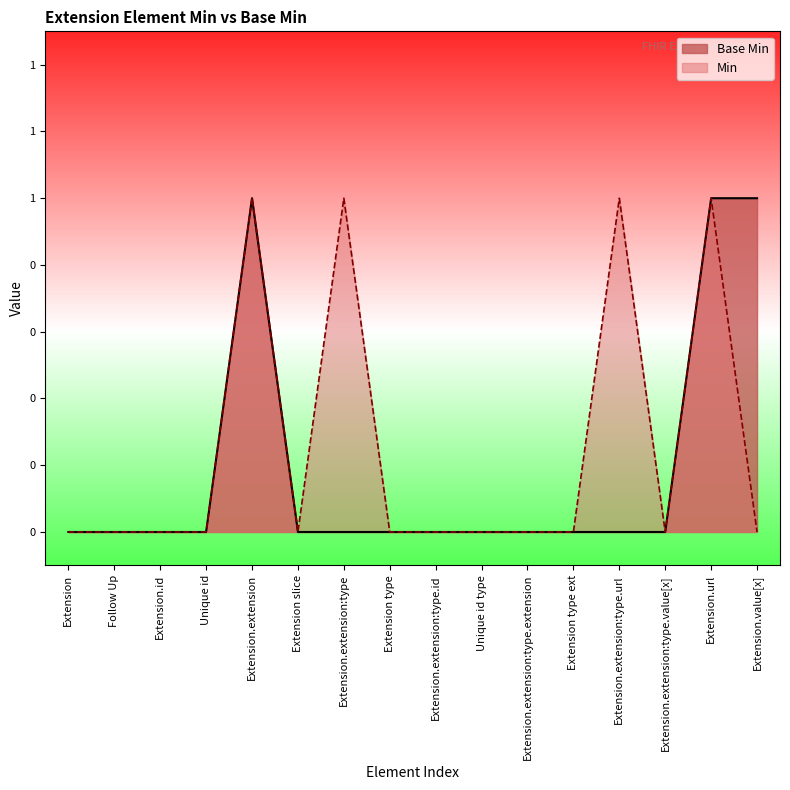

True or false: the data shows 1 at Follow Up.

False